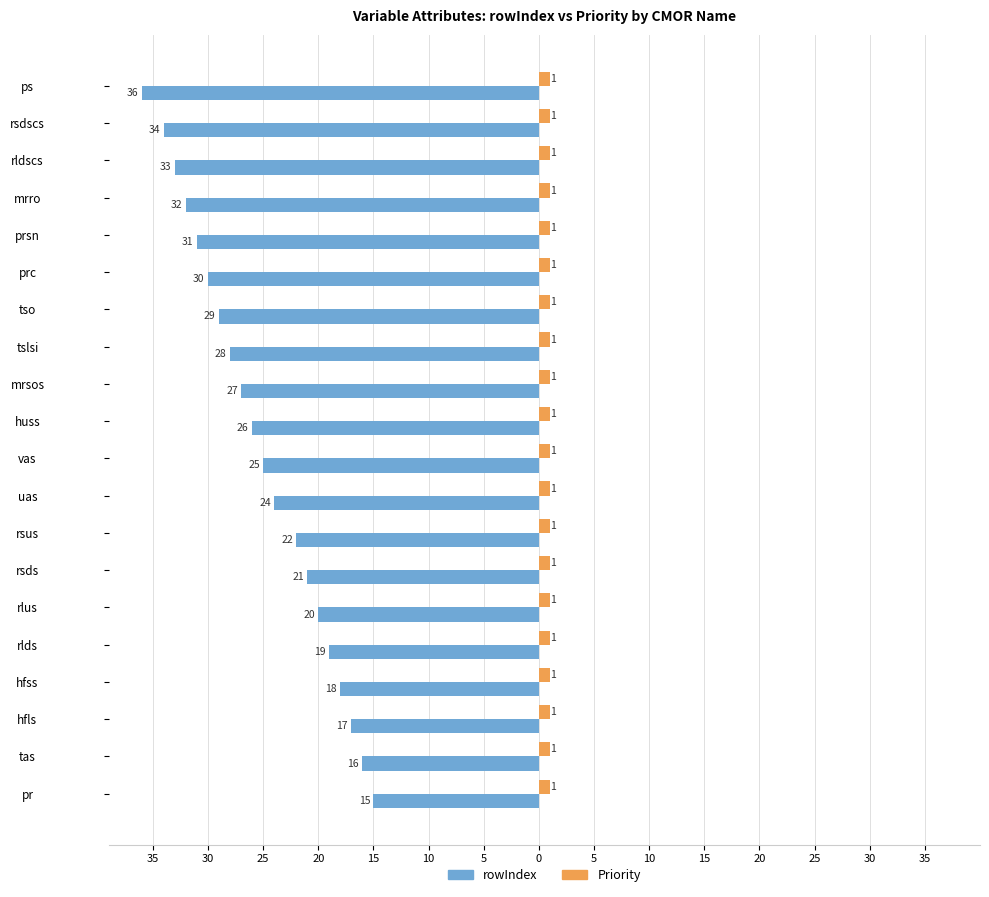

What are all the series names shown in the legend?

rowIndex, Priority